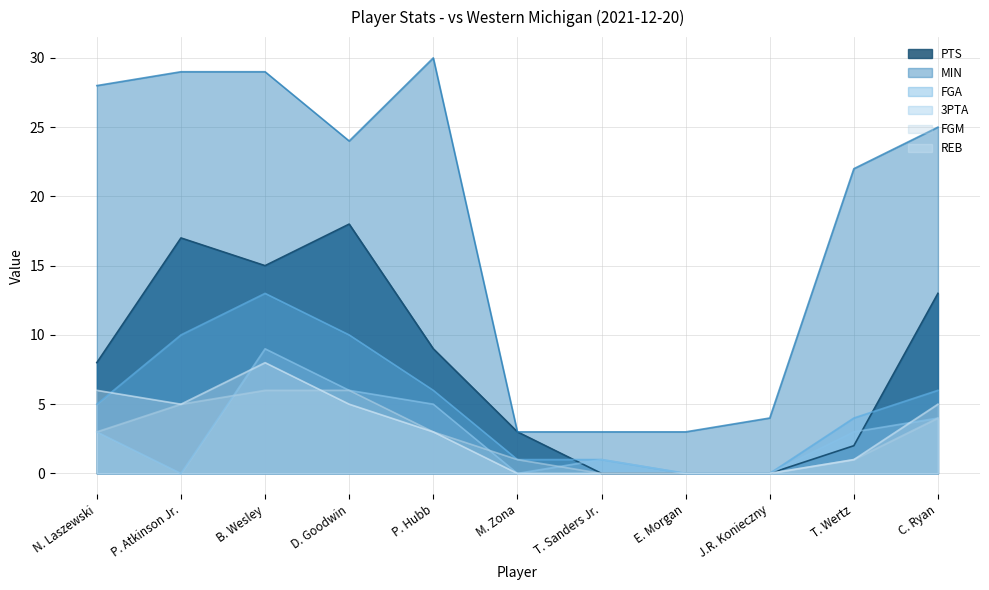

Is the value of REB at B. Wesley greater than the value of MIN at P. Hubb?

No